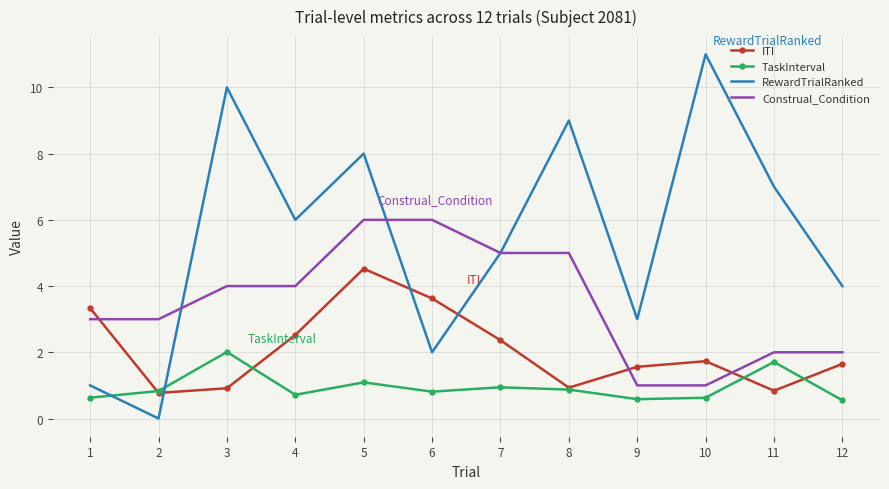

What is the minimum value for ITI?

0.8